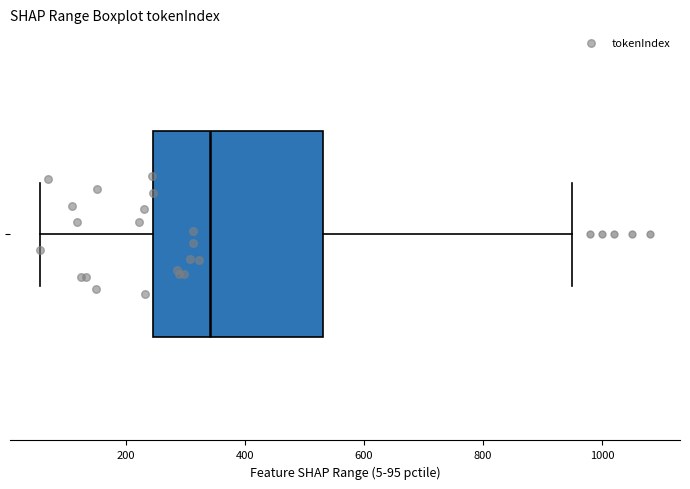

Read this box plot against the x-axis: the position of the median line, the range covered by the box, and the ends of both whiskers. The values are not printed on the chart, so give them approximately, as read against the axis.

median 340, box 240 to 540, whiskers 60 to 960